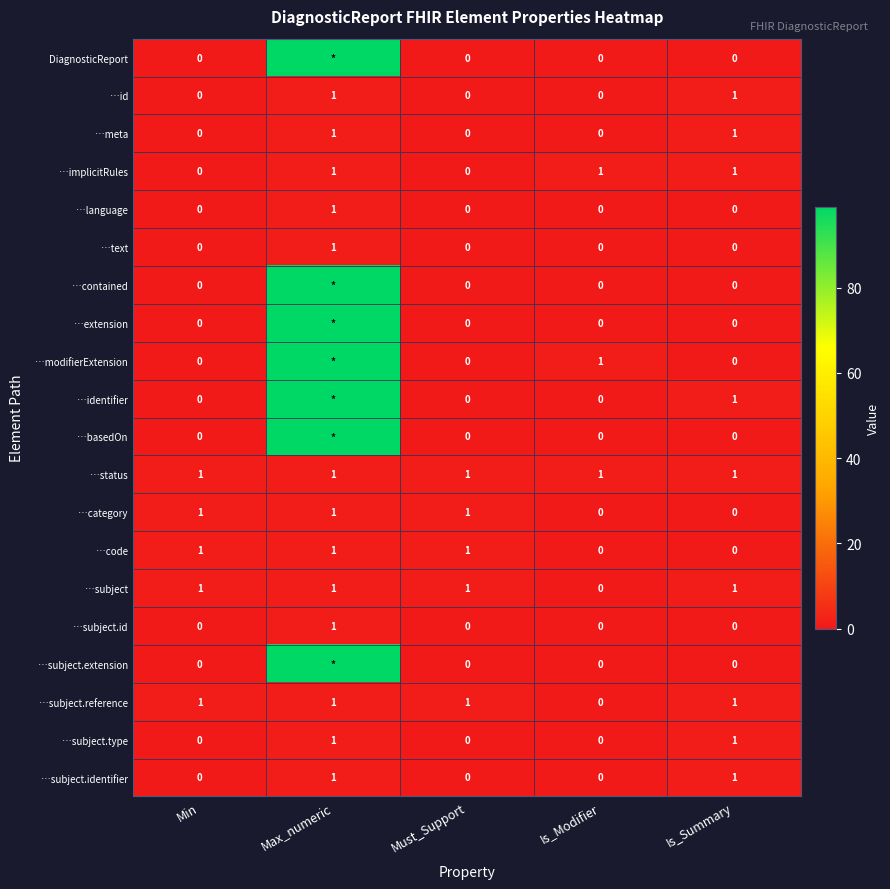

How many positive values does the …category series have?

3